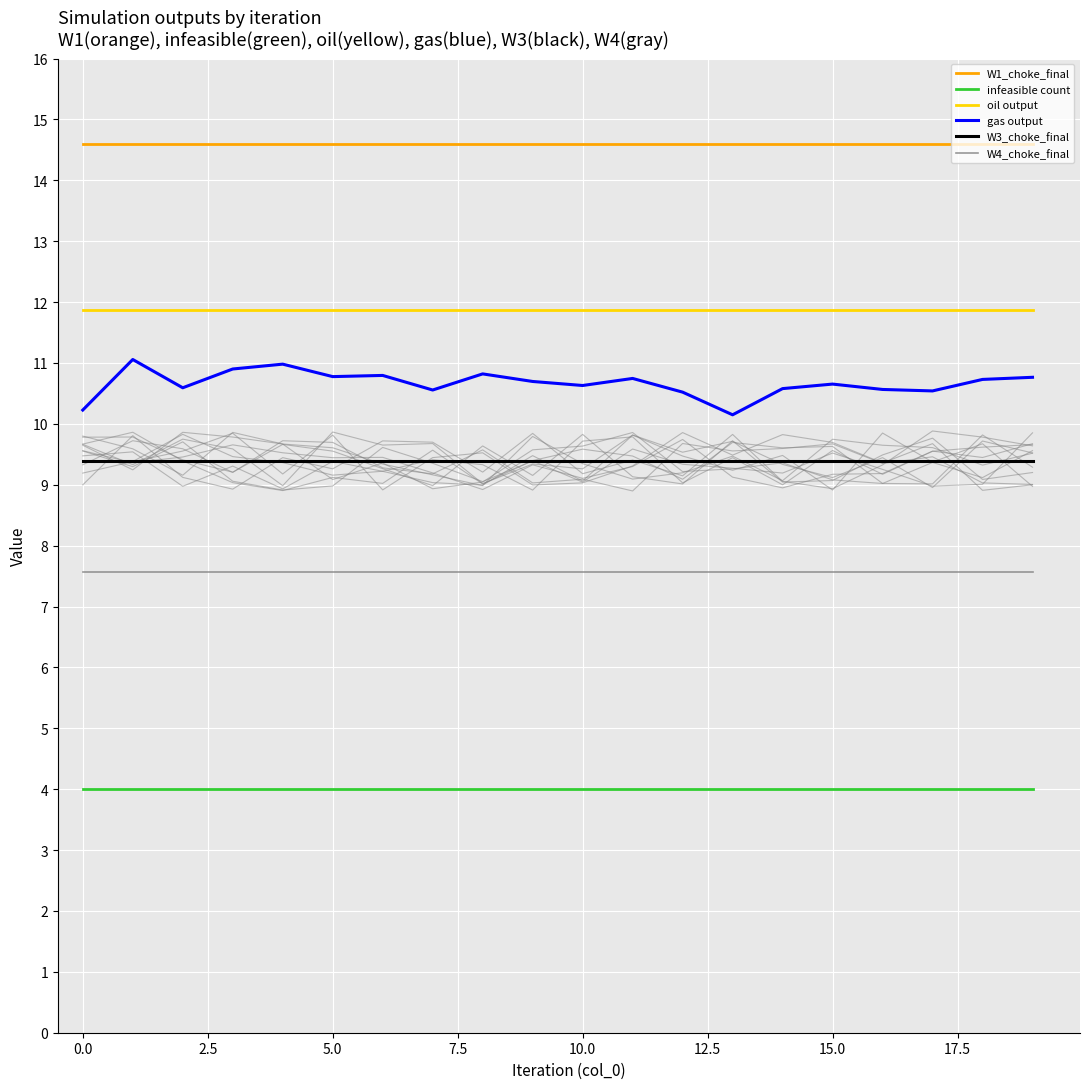

Rank the series by their maximum value, from highest to lowest.

W1_choke_final, oil output, gas output, W3_choke_final, W4_choke_final, infeasible count